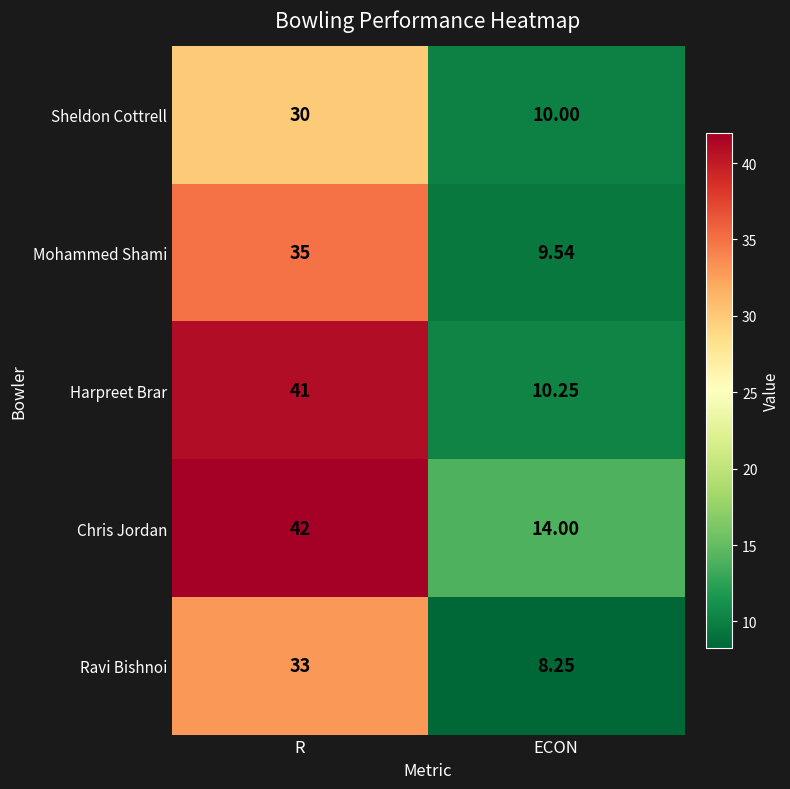

At ECON, list the series in order from largest to smallest.

Chris Jordan, Harpreet Brar, Sheldon Cottrell, Mohammed Shami, Ravi Bishnoi